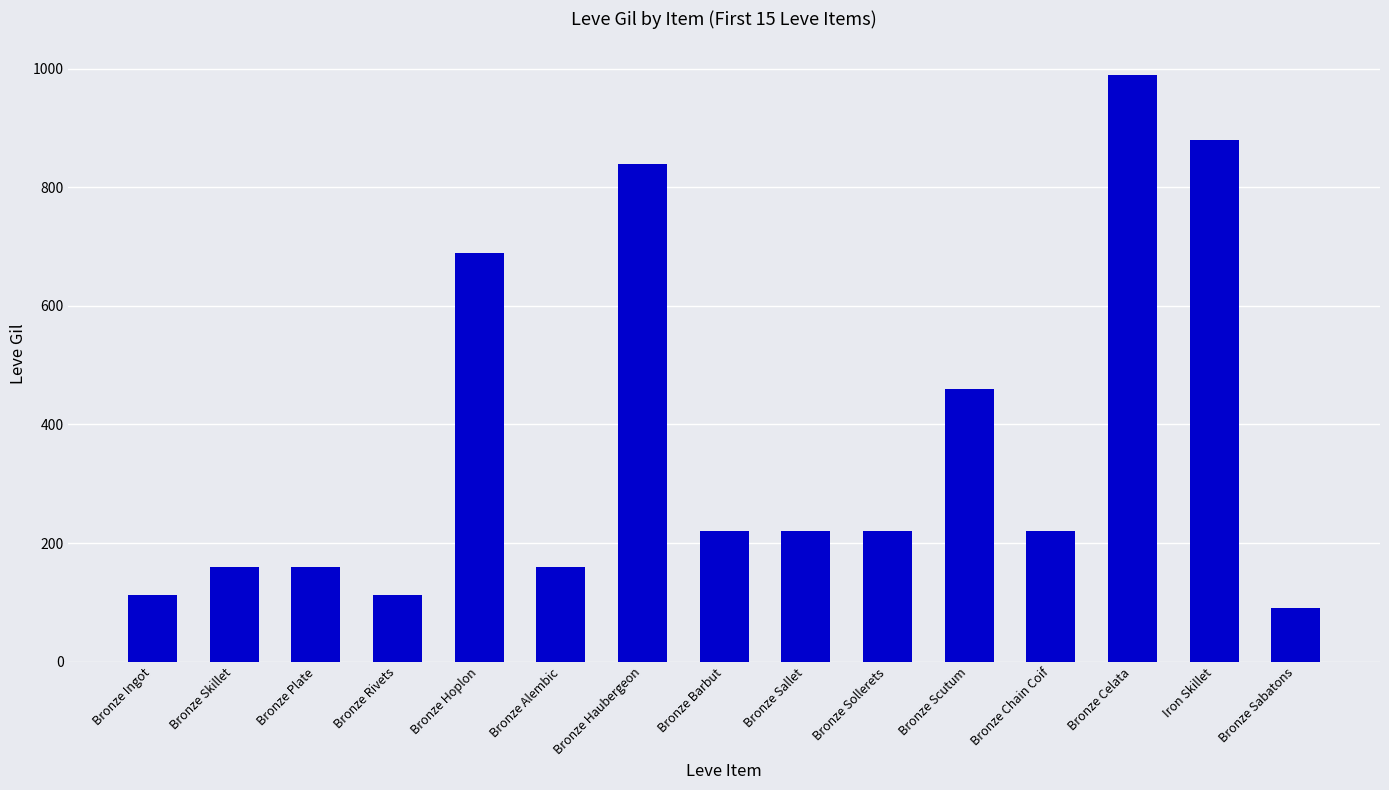

What is the value of the 10th bar from the left?

220